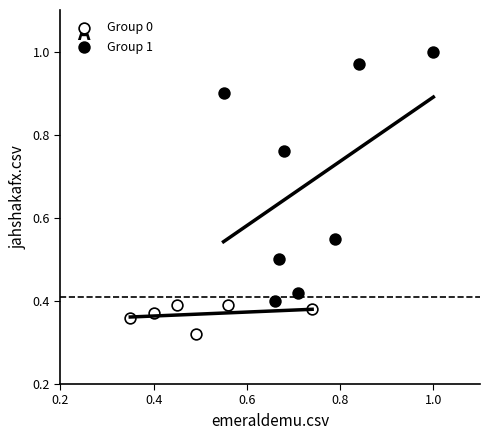

What are all the series names shown in the legend?

Group 0, Group 1